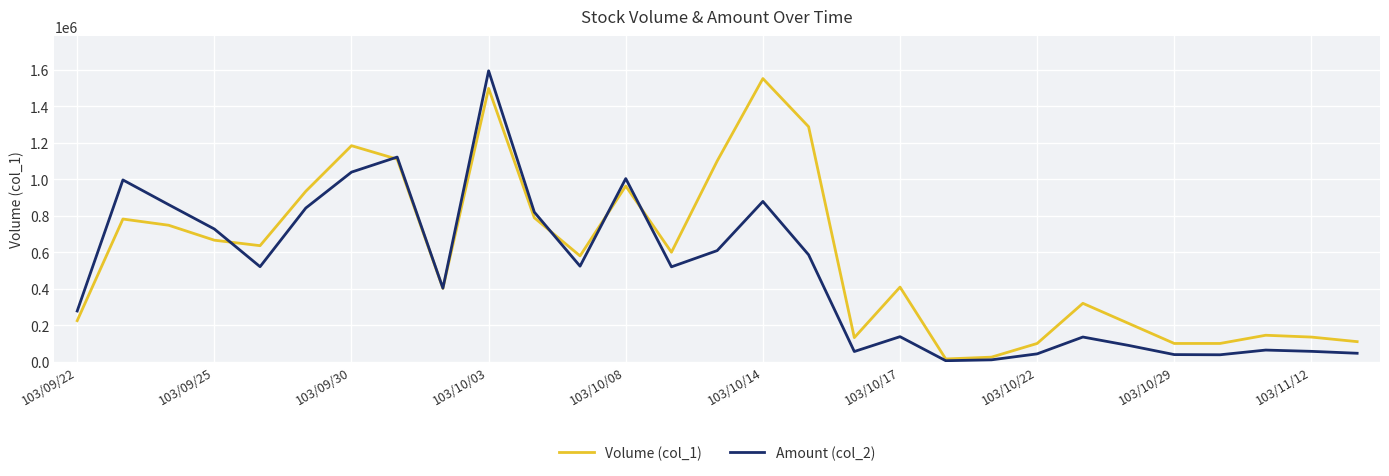

What is the difference between the maximum and minimum values in the Amount (col_2) series?

1588870